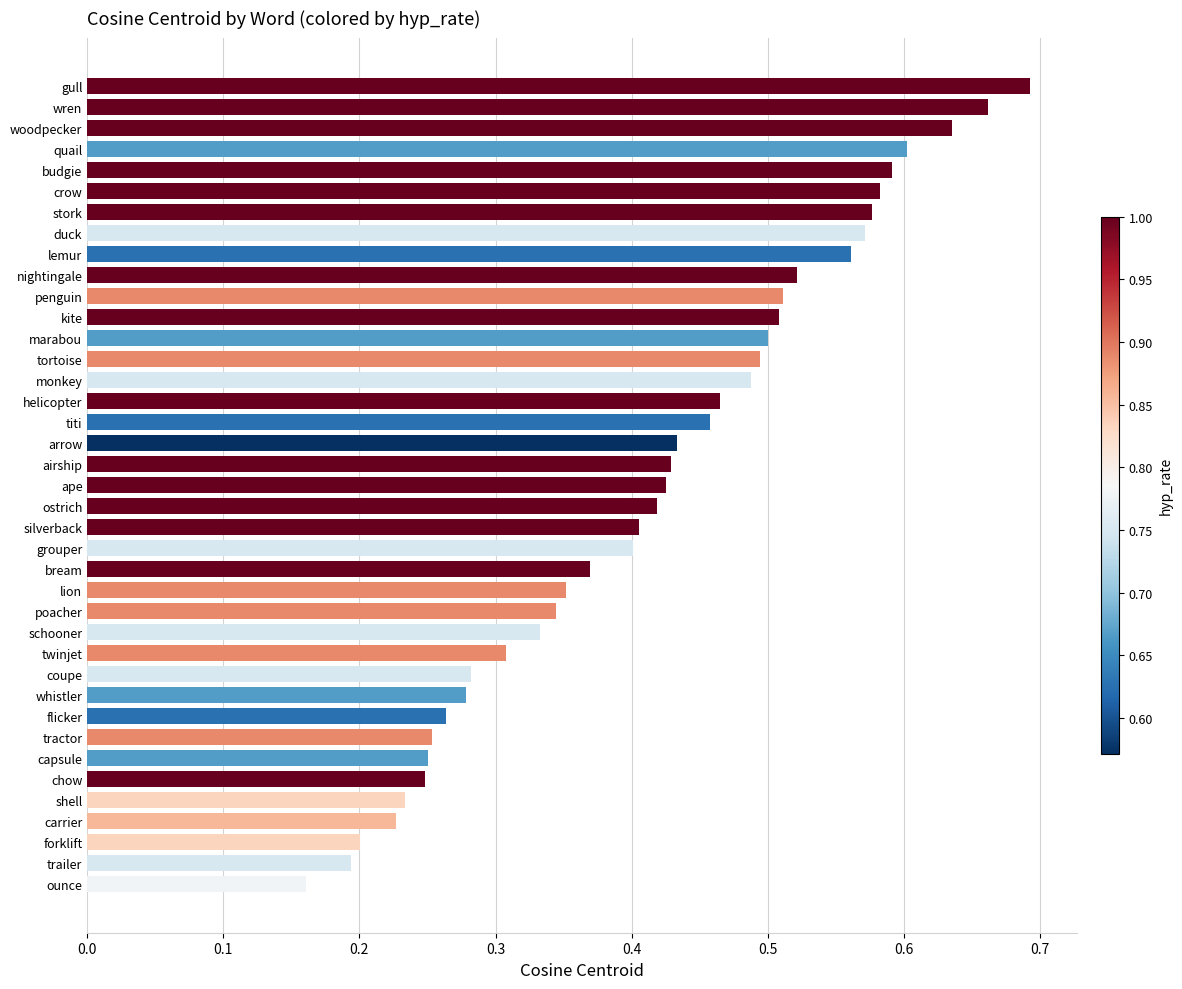

The chart shows a value of 0.4 at grouper. True or false?

True